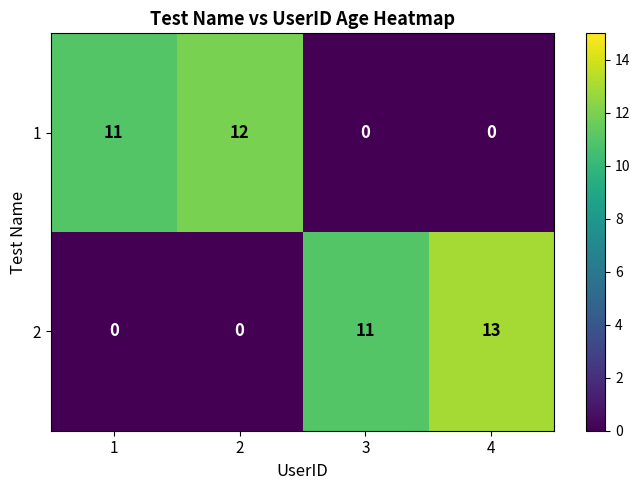

The value of 1 at 2 is 3. True or false?

False